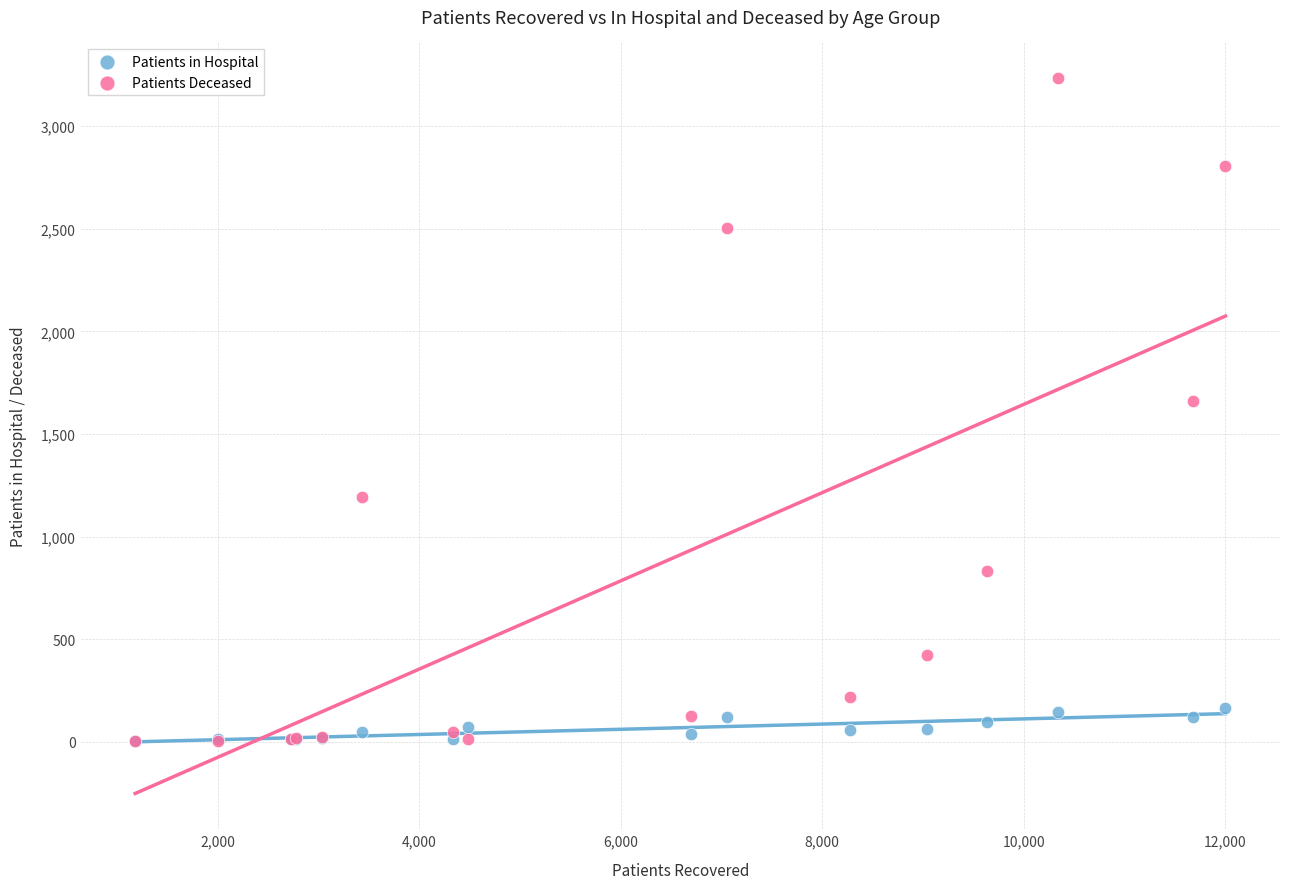

In the Patients Deceased series, what Y value is closest to 1618?

1662